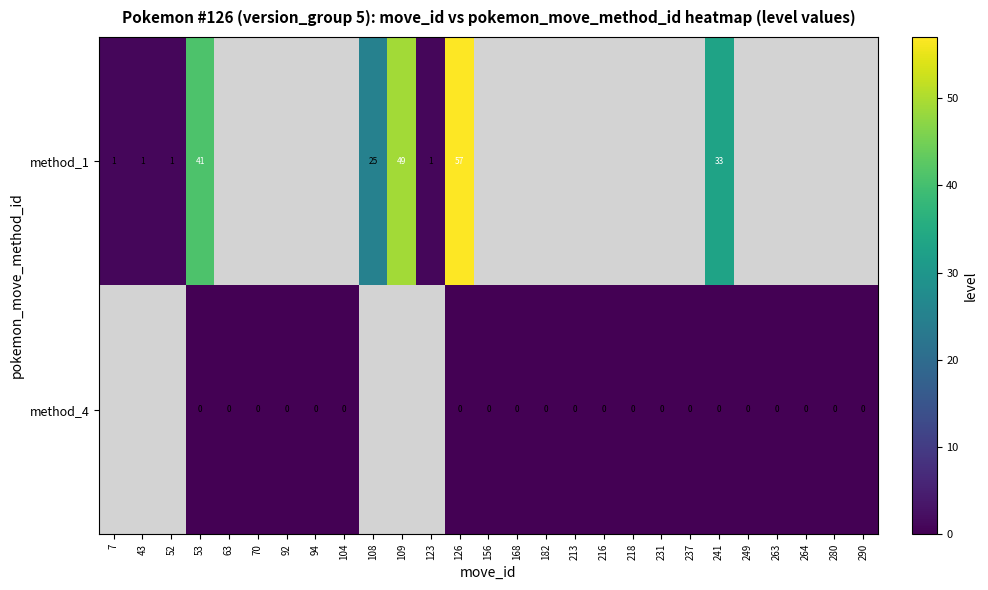

What is the sum of the method_1 values at 43 and 53?

42